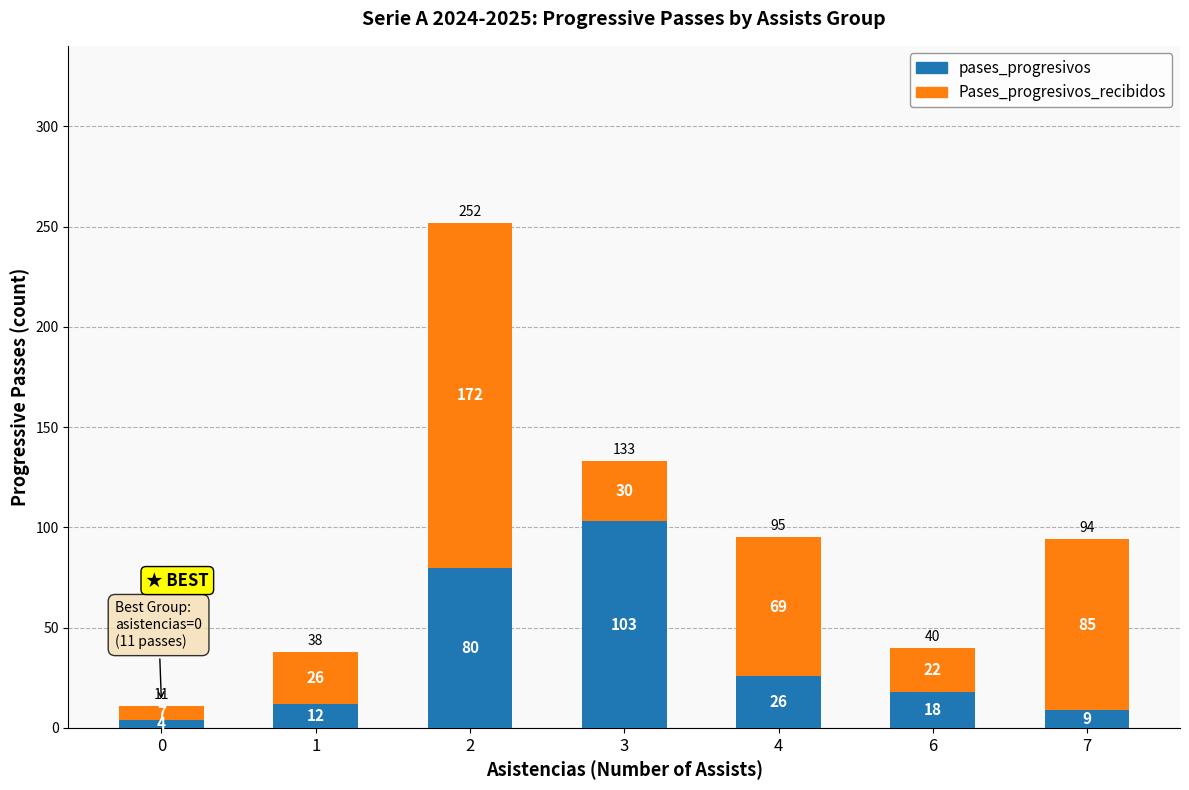

What is the average value of the pases_progresivos series?

36